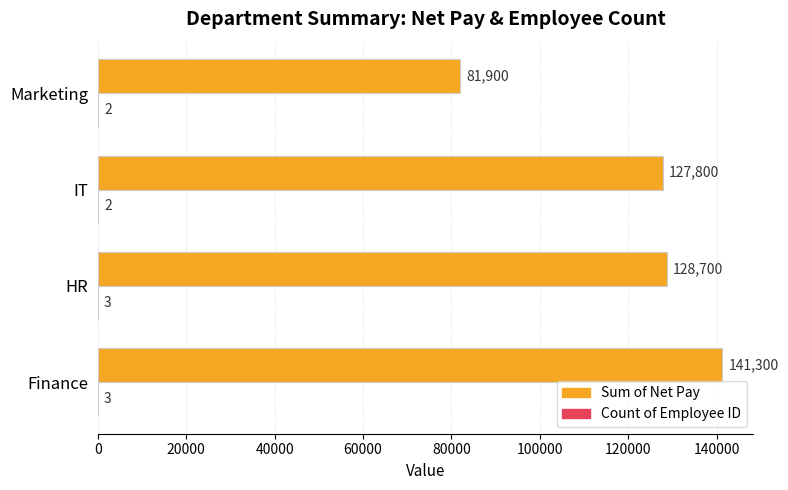

Which series has the widest spread of values?

Sum of Net Pay